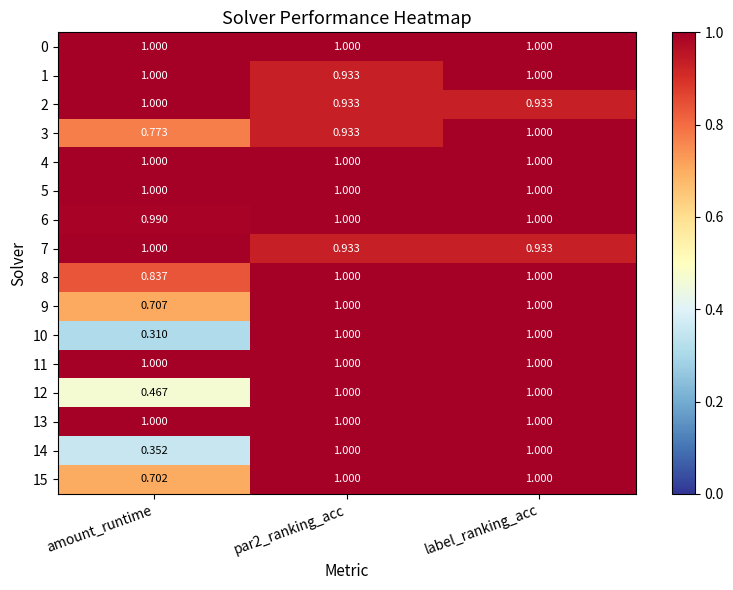

Where is 3 nearest to the value 0?

amount_runtime